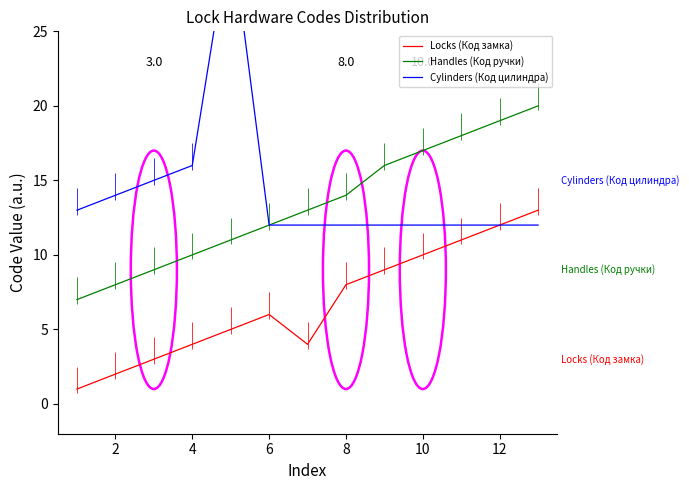

True or false: Locks (Код замка) and Handles (Код ручки) cross at least once.

False